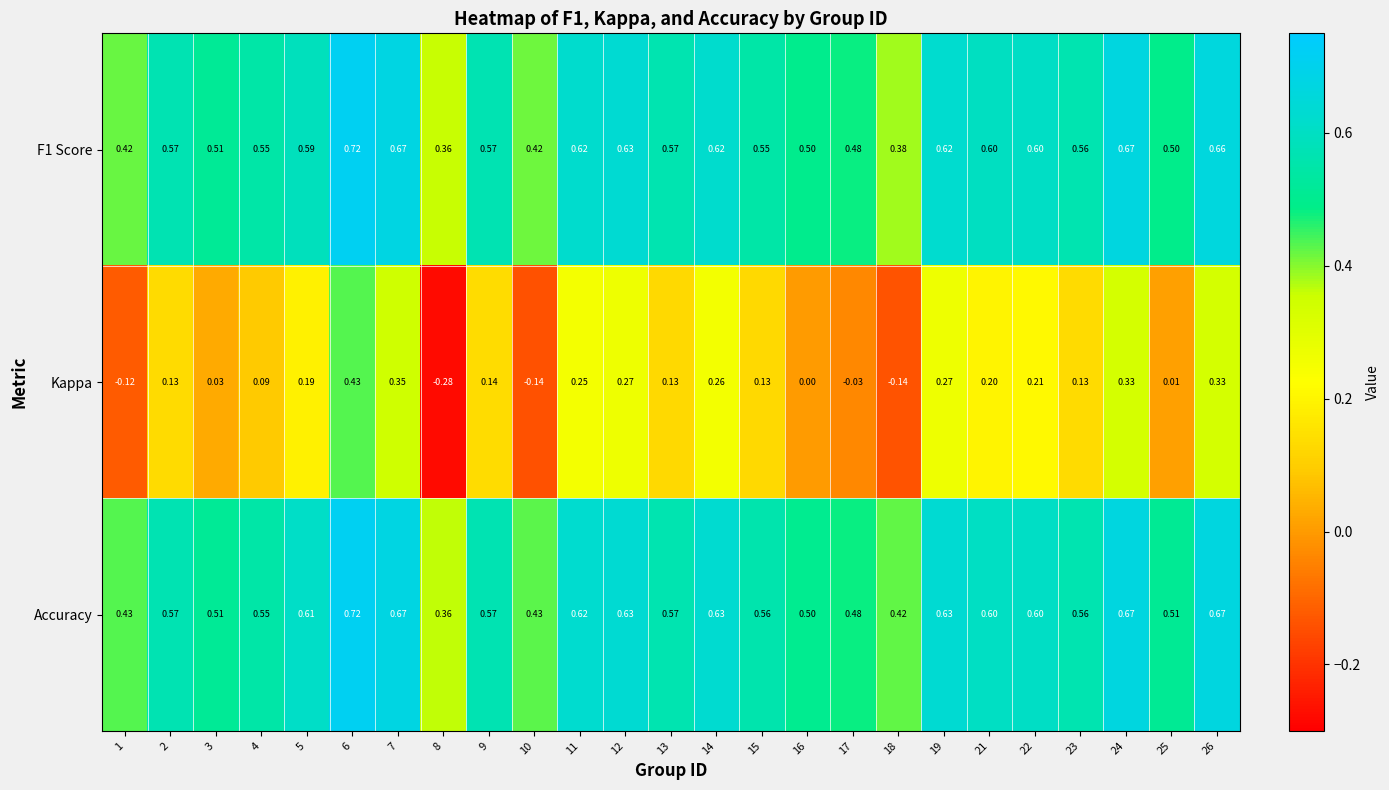

Which series has the widest spread of values?

Kappa